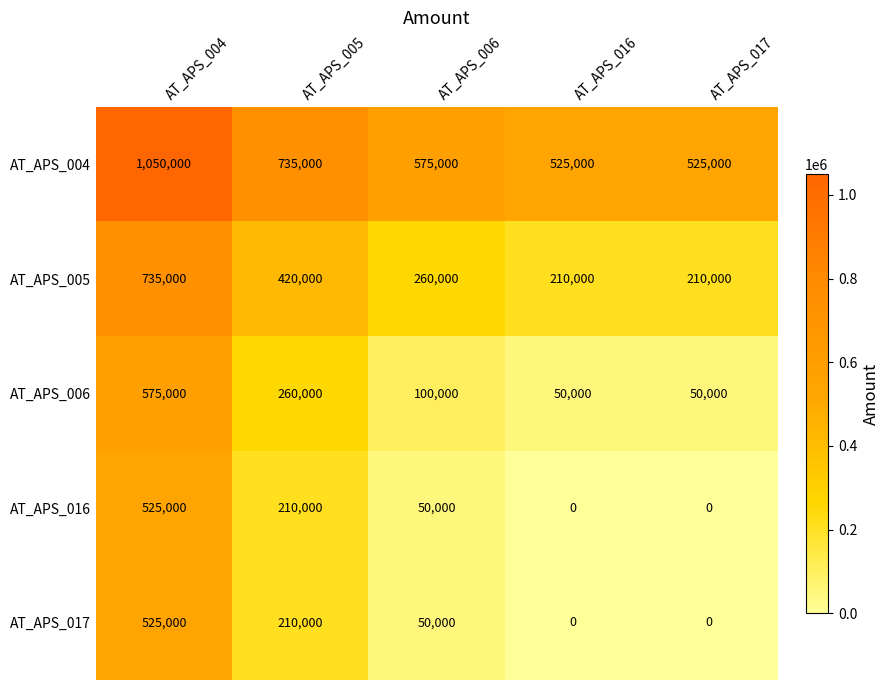

What is the spread (max minus min) of values at AT_APS_006?

525000